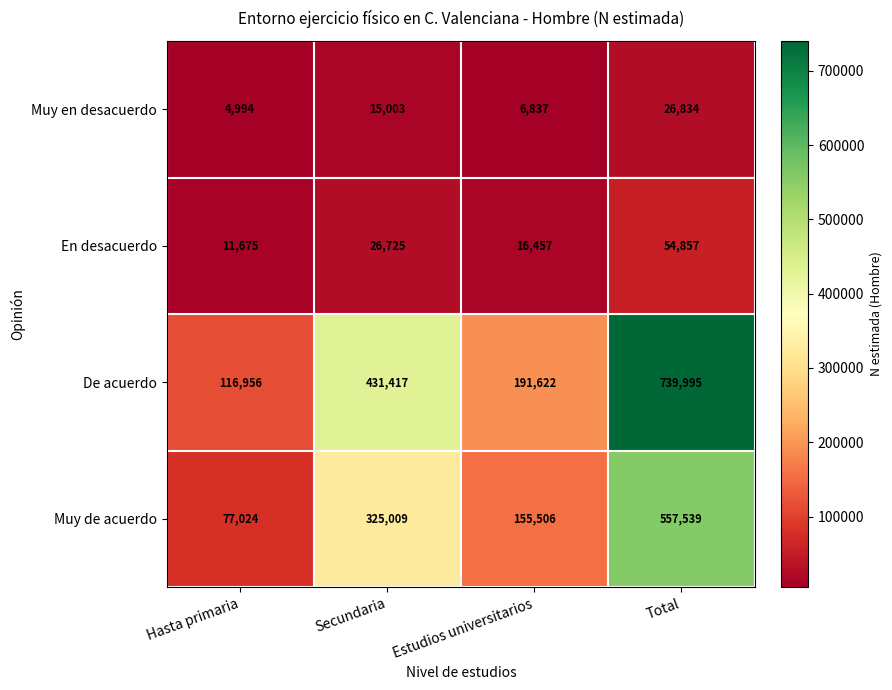

Count the En desacuerdo values in the range 16457 to 54857.

3